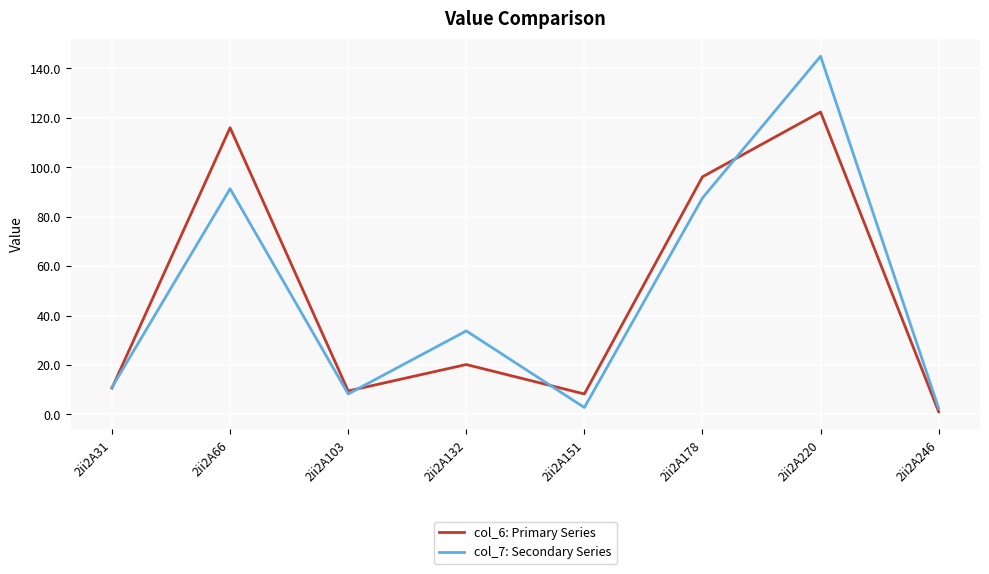

What is the difference between the second highest and minimum values in the col_7: Secondary Series series?

88.8